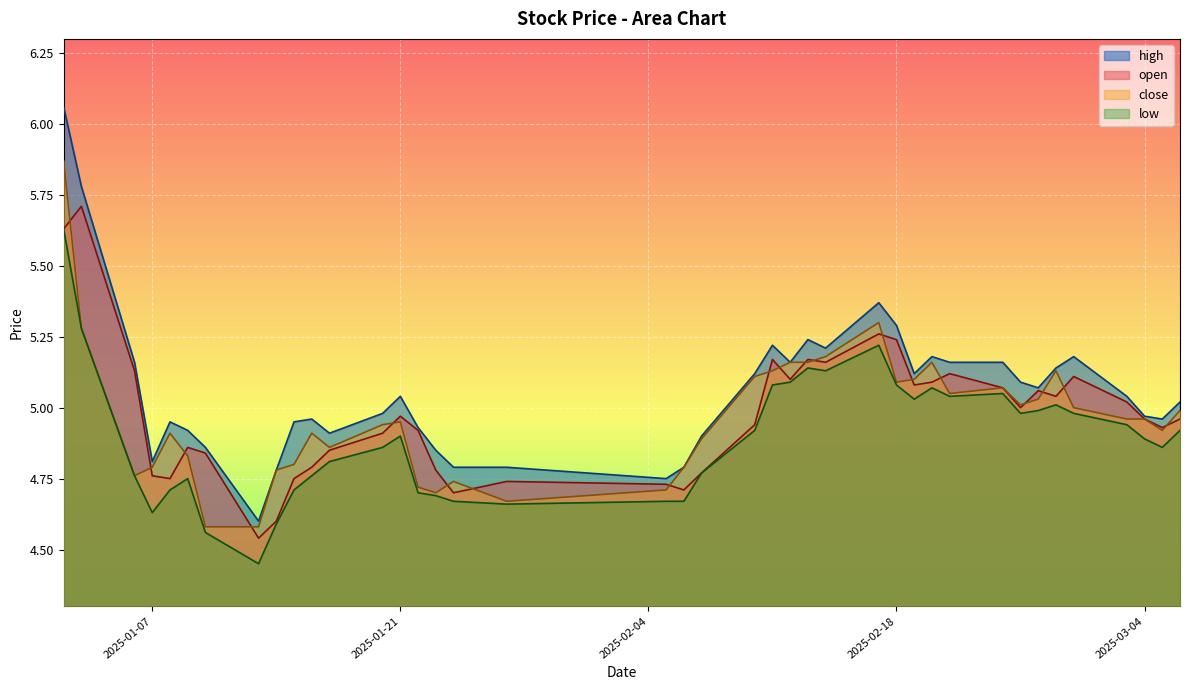

Which series has the largest total across all categories?

high